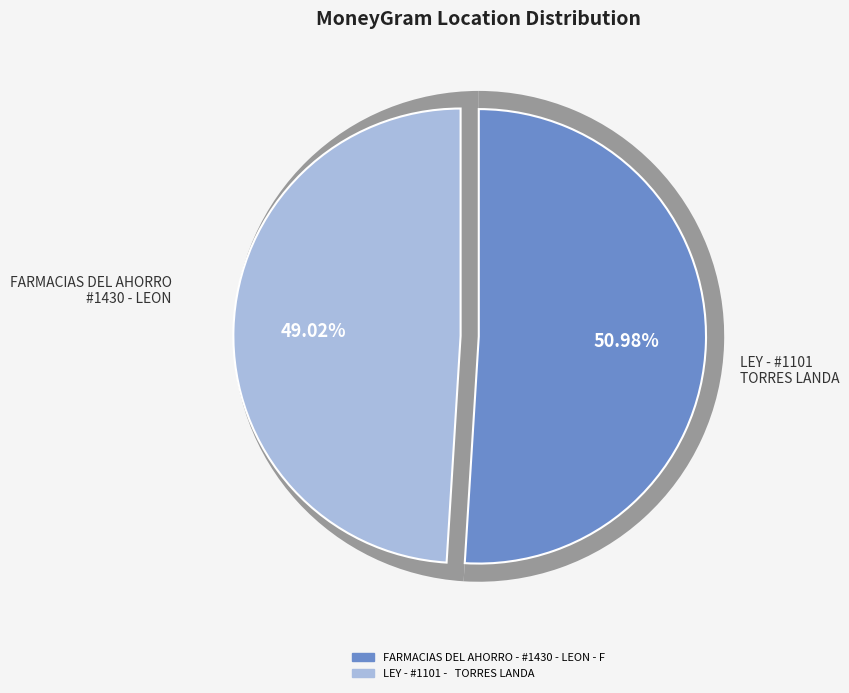

To the nearest percent, what is the difference between the largest and smallest slice percentages?

2%